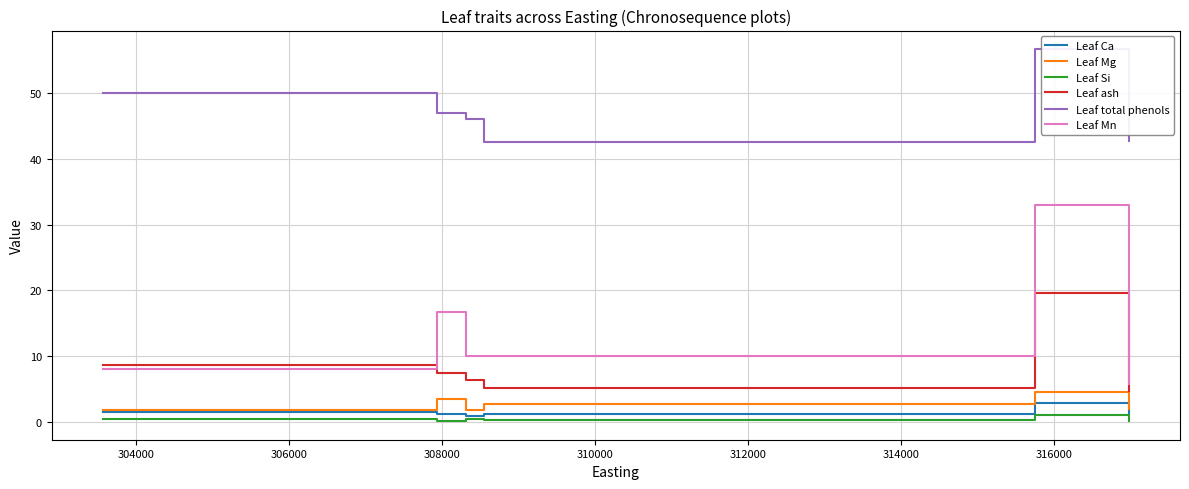

Which series has the largest total across all categories?

Leaf total phenols